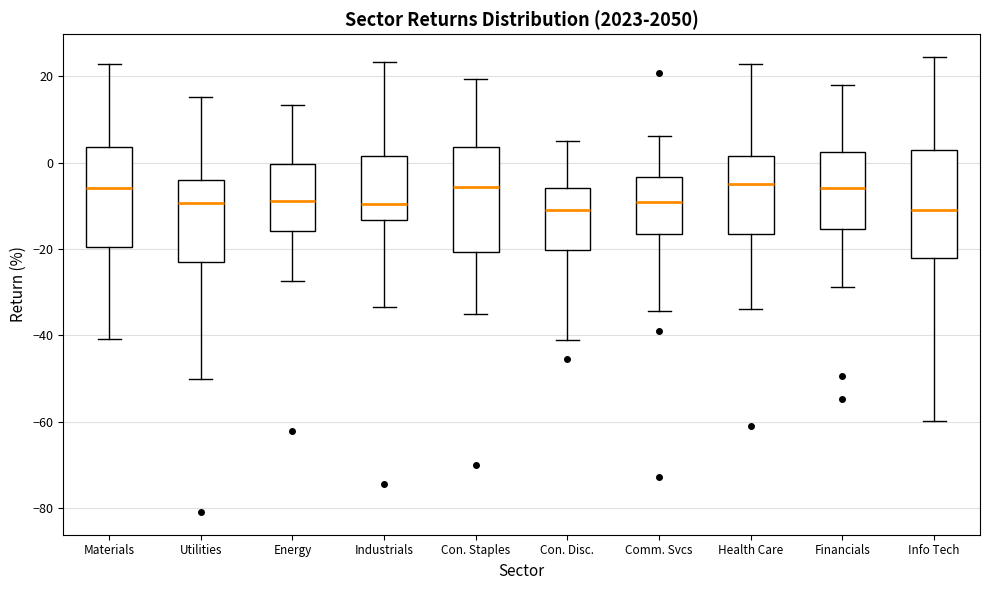

Reading left to right, transcribe this box plot: for each box, give where its median line is, the range the box spans, and where its two whiskers end, as read against the y-axis. The values are not printed on the chart, so give them approximately, as read against the axis.

Materials: median -6, box -20 to 4, whiskers -40 to 22
Utilities: median -10, box -24 to -4, whiskers -50 to 16
Energy: median -8, box -16 to 0, whiskers -28 to 14
Industrials: median -10, box -14 to 2, whiskers -34 to 24
Con. Staples: median -6, box -20 to 4, whiskers -36 to 20
Con. Disc.: median -12, box -20 to -6, whiskers -42 to 6
Comm. Svcs: median -10, box -16 to -4, whiskers -34 to 6
Health Care: median -4, box -16 to 2, whiskers -34 to 22
Financials: median -6, box -16 to 2, whiskers -28 to 18
Info Tech: median -12, box -22 to 2, whiskers -60 to 24